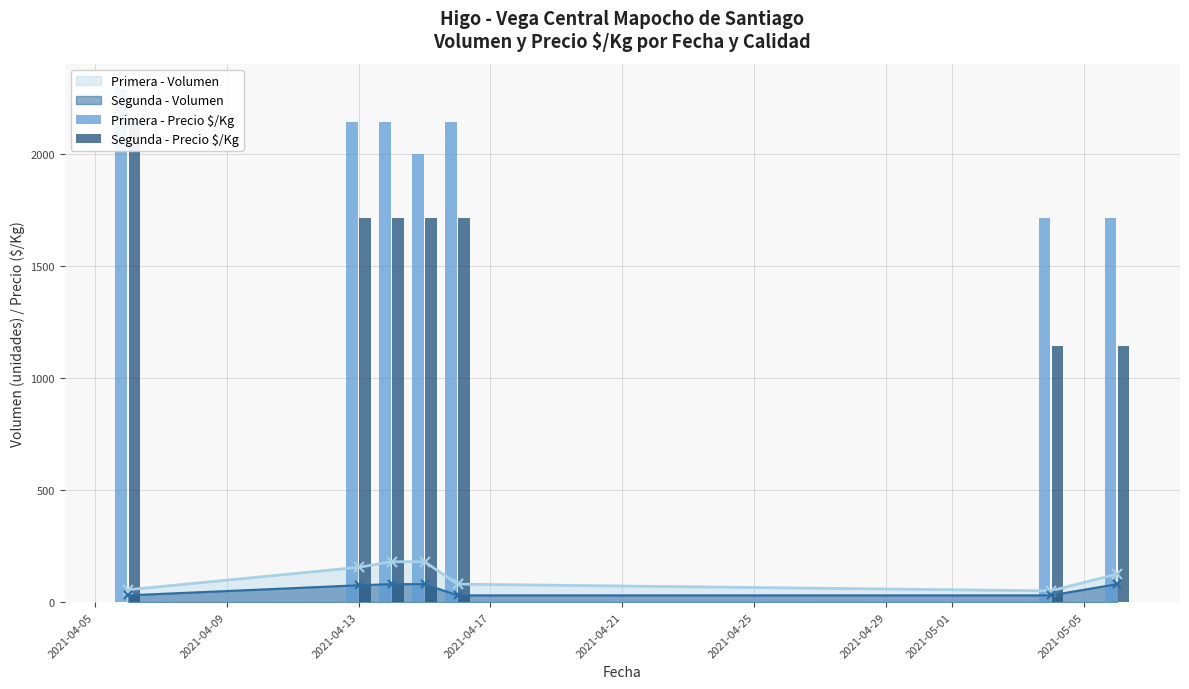

What is the difference between the second highest and second lowest values in the Primera - Precio $/Kg series?

429